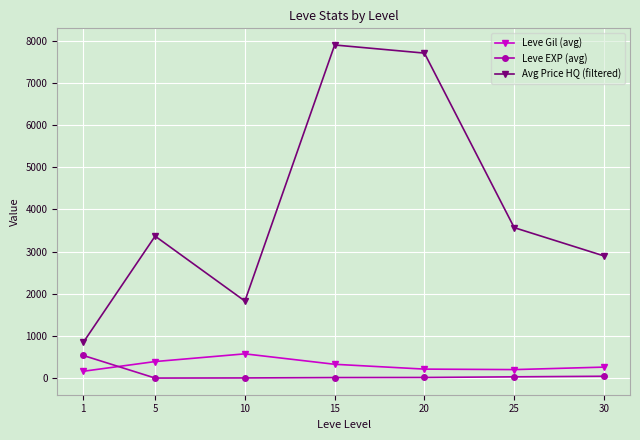

What are all the series names shown in the legend?

Leve Gil (avg), Leve EXP (avg), Avg Price HQ (filtered)